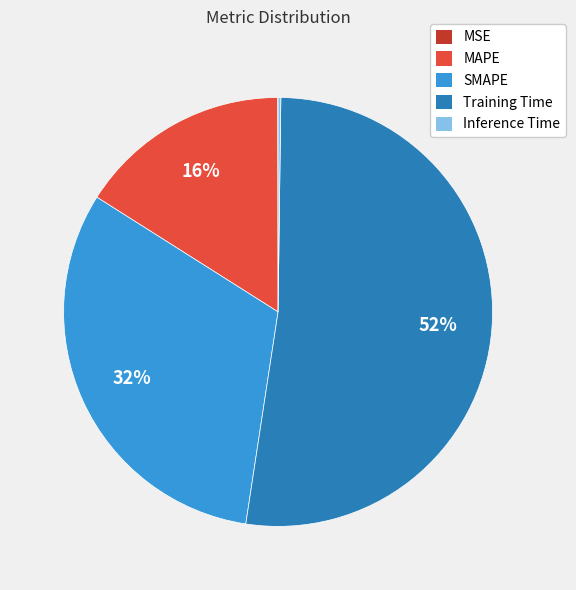

To the nearest percent, what is the average slice percentage?

20%